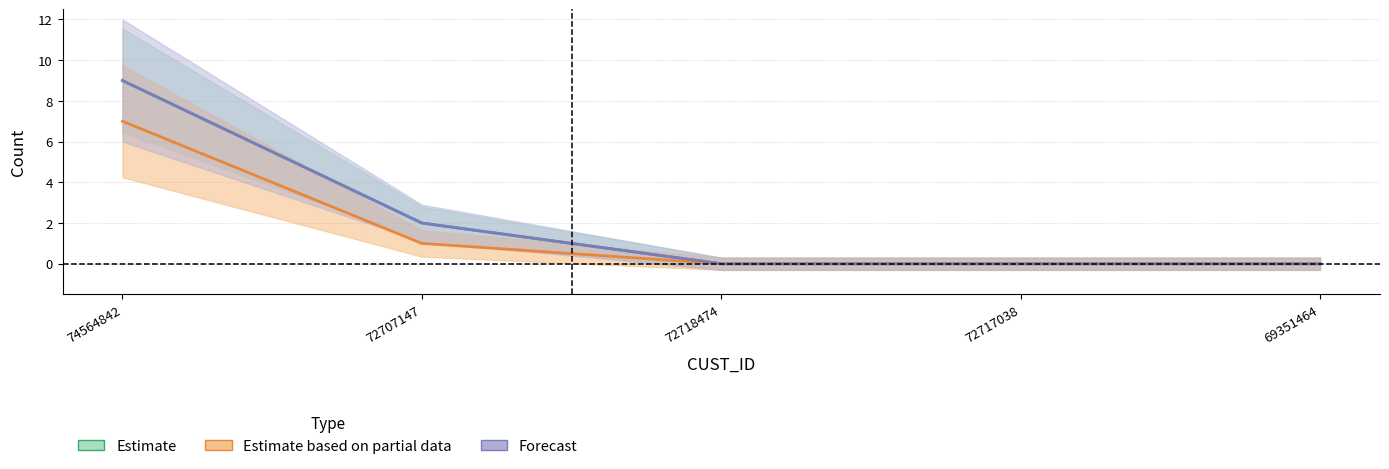

Count the number of categories in the chart.

5